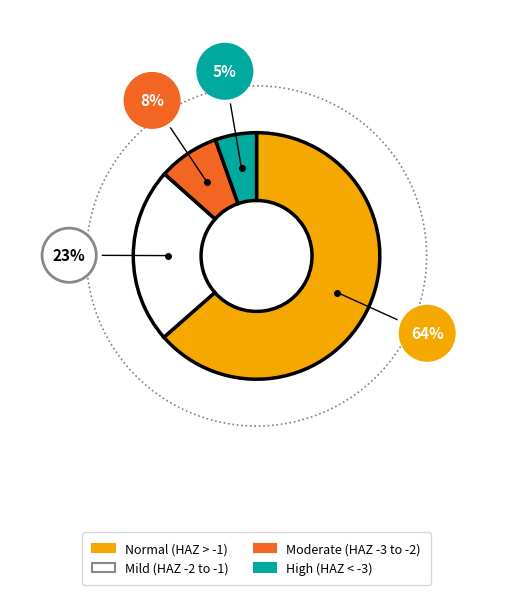

Between Mild (HAZ-score between -2 and -1) and Normal (HAZ-score > -1), which is larger?

Normal (HAZ-score > -1)